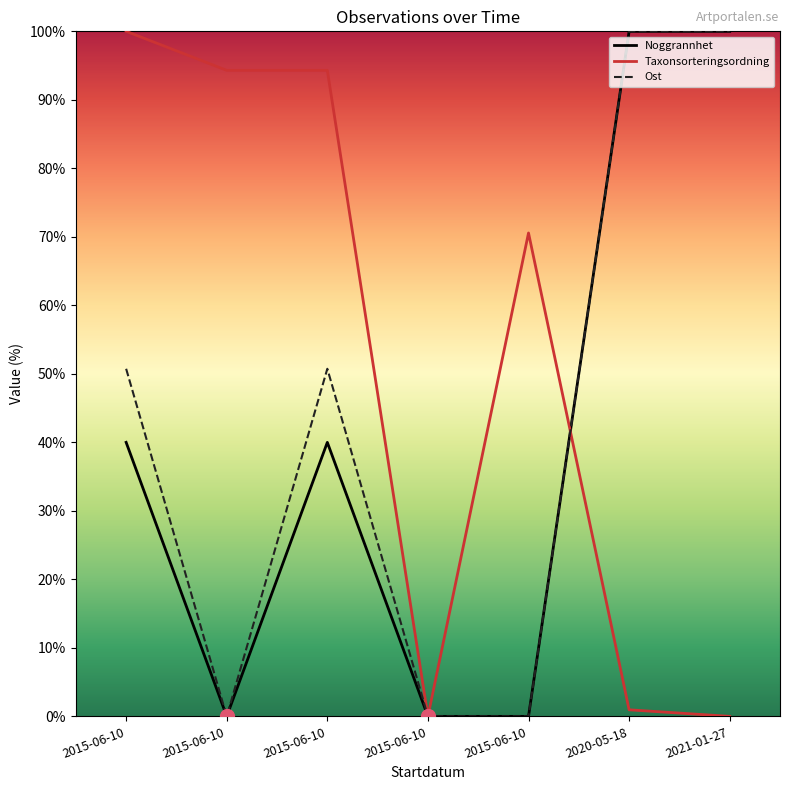

How many lines are shown in the chart?

3